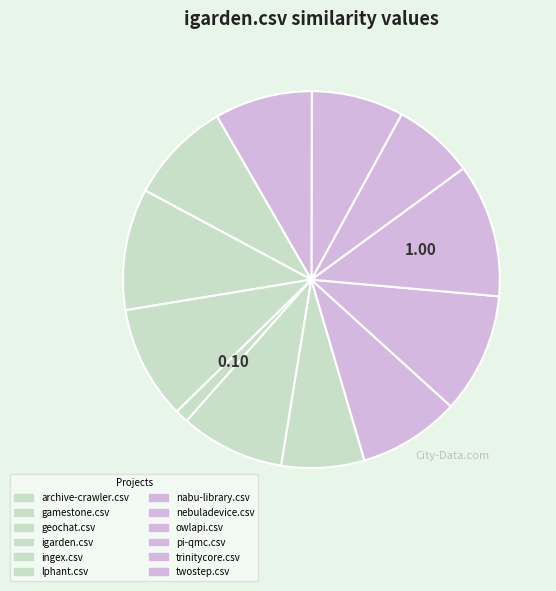

To the nearest percent, what is the difference between the largest and smallest slice percentages?

10%